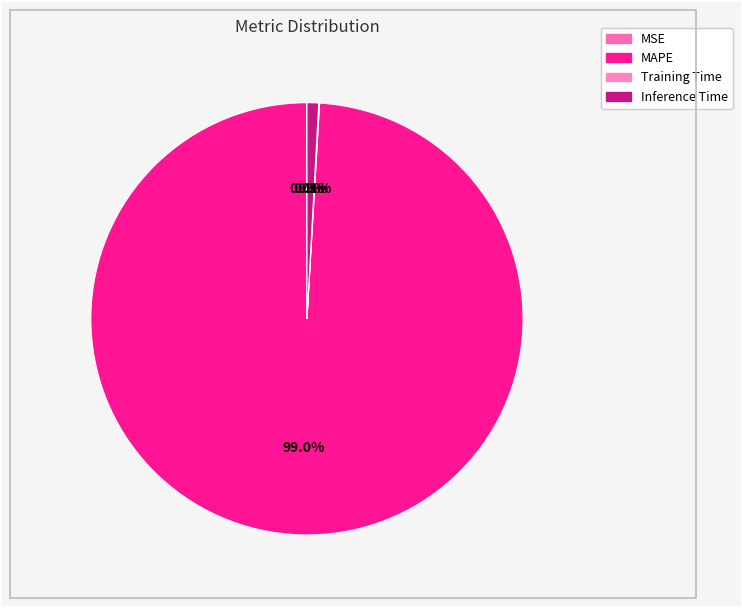

Is Inference Time the majority of the pie?

No